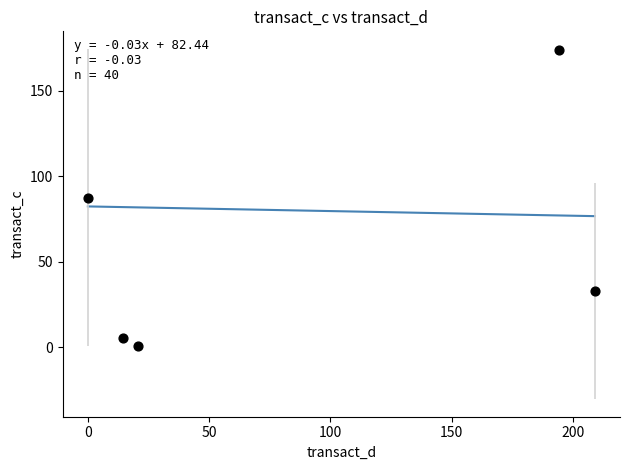

What is the range of Y values (max minus min)?

173.0